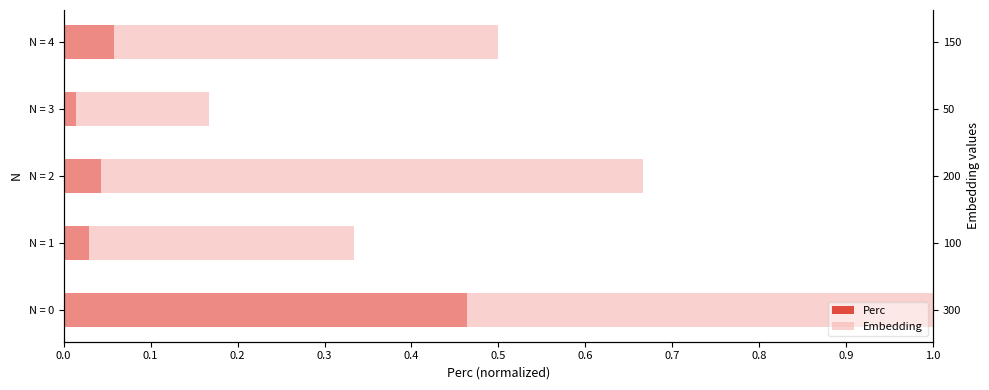

The Embedding series shows 0.2 at N = 3. True or false?

True